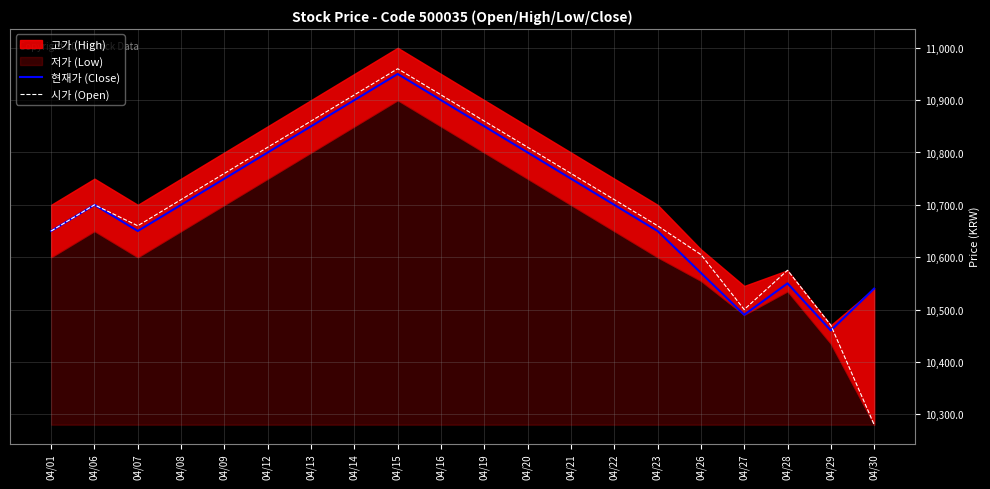

Reading left to right, what are all the values shown in this chart?

현재가 (Close): 10650	10700	10650	10700	10750	10800	10850	10900	10950	10900	10850	10800	10750	10700	10650	10570	10490	10550	10460	10540
시가 (Open): 10650	10700	10660	10710	10760	10810	10860	10910	10960	10910	10860	10810	10760	10710	10660	10605	10500	10575	10470	10280